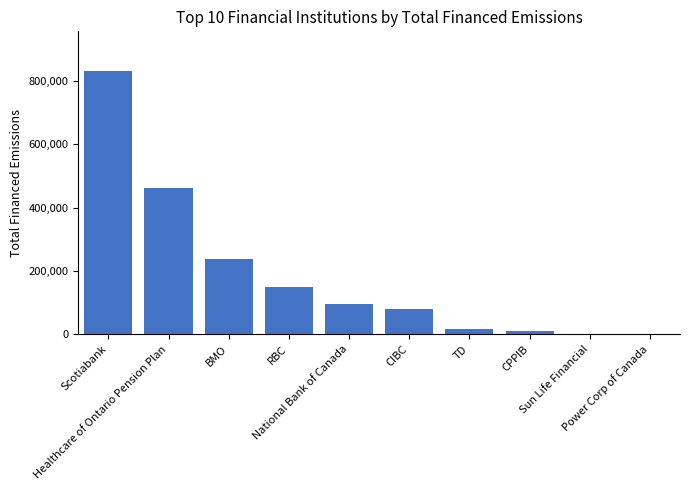

What value does the data have at BMO?

236993.2